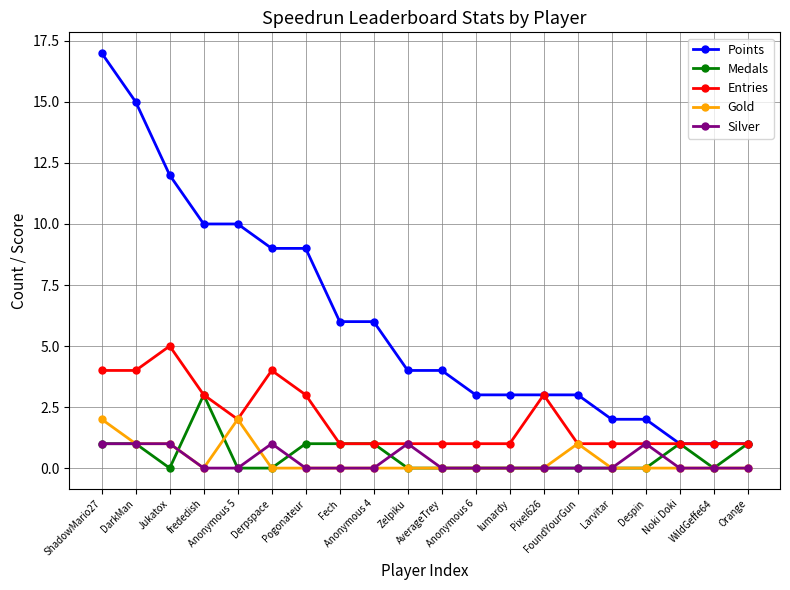

Reading left to right, what are all the values shown in this chart?

Points: ShadowMario27=17	DarkMan=15	Jukatox=12	frededish=10	Anonymous 5=10	Derpspace=9	Pogonateur=9	Fech=6	Anonymous 4=6	Zelpiku=4	AverageTrey=4	Anonymous 6=3	lumardy=3	Pixel626=3	FoundYourGun=3	Larvitar=2	Despin=2	Noki Doki=1	WildGeffe64=1	Orange=1
Medals: ShadowMario27=1	DarkMan=1	Jukatox=0	frededish=3	Anonymous 5=0	Derpspace=0	Pogonateur=1	Fech=1	Anonymous 4=1	Zelpiku=0	AverageTrey=0	Anonymous 6=0	lumardy=0	Pixel626=0	FoundYourGun=0	Larvitar=0	Despin=0	Noki Doki=1	WildGeffe64=0	Orange=1
Entries: ShadowMario27=4	DarkMan=4	Jukatox=5	frededish=3	Anonymous 5=2	Derpspace=4	Pogonateur=3	Fech=1	Anonymous 4=1	Zelpiku=1	AverageTrey=1	Anonymous 6=1	lumardy=1	Pixel626=3	FoundYourGun=1	Larvitar=1	Despin=1	Noki Doki=1	WildGeffe64=1	Orange=1
Gold: ShadowMario27=2	DarkMan=1	Jukatox=1	frededish=0	Anonymous 5=2	Derpspace=0	Pogonateur=0	Fech=0	Anonymous 4=0	Zelpiku=0	AverageTrey=0	Anonymous 6=0	lumardy=0	Pixel626=0	FoundYourGun=1	Larvitar=0	Despin=0	Noki Doki=0	WildGeffe64=0	Orange=0
Silver: ShadowMario27=1	DarkMan=1	Jukatox=1	frededish=0	Anonymous 5=0	Derpspace=1	Pogonateur=0	Fech=0	Anonymous 4=0	Zelpiku=1	AverageTrey=0	Anonymous 6=0	lumardy=0	Pixel626=0	FoundYourGun=0	Larvitar=0	Despin=1	Noki Doki=0	WildGeffe64=0	Orange=0